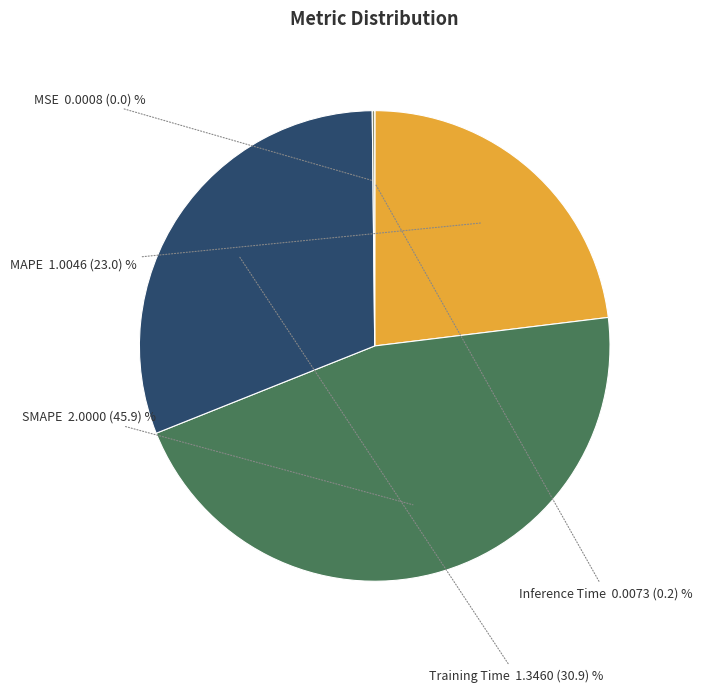

Does any single category account for the majority?

No